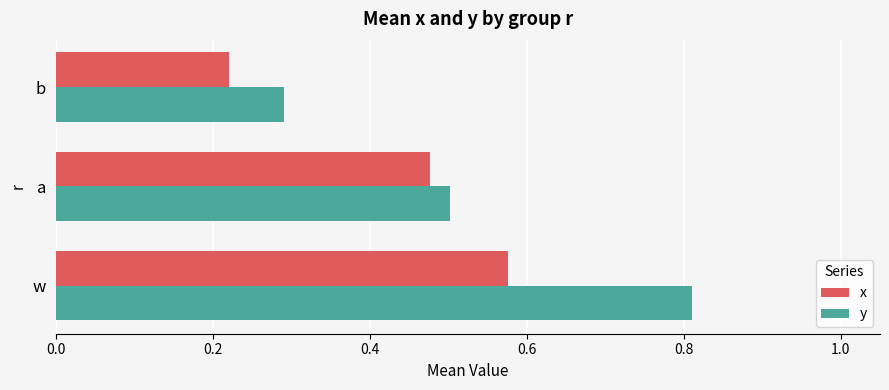

What is the sum of all y values?

1.6